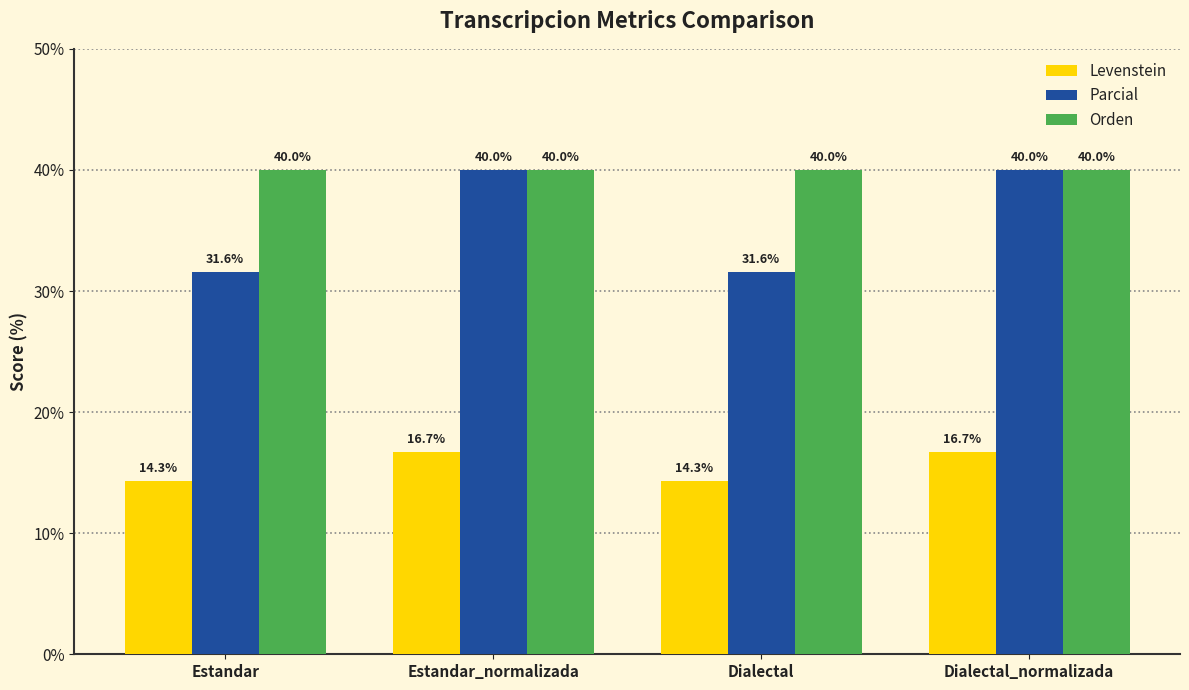

What is the greatest value displayed?

40.0